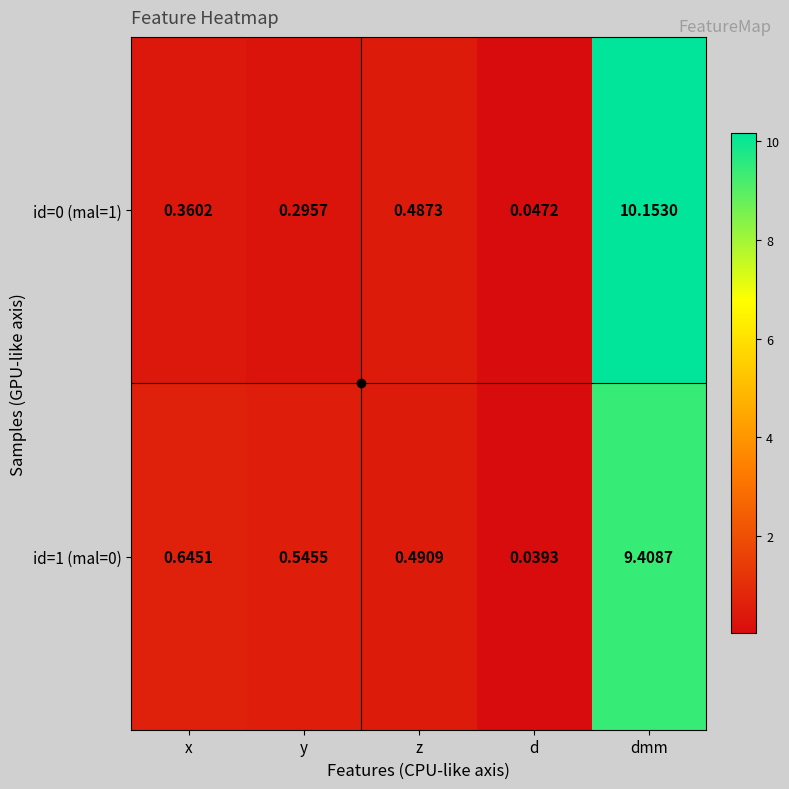

At how many categories does at least one series exceed 7?

1